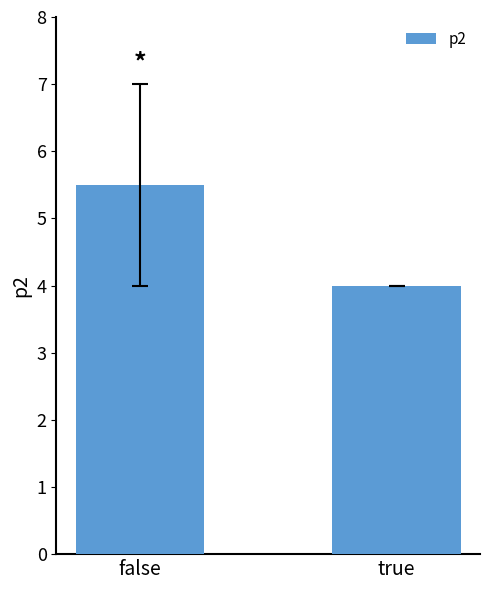

What is the greatest value displayed?

5.5